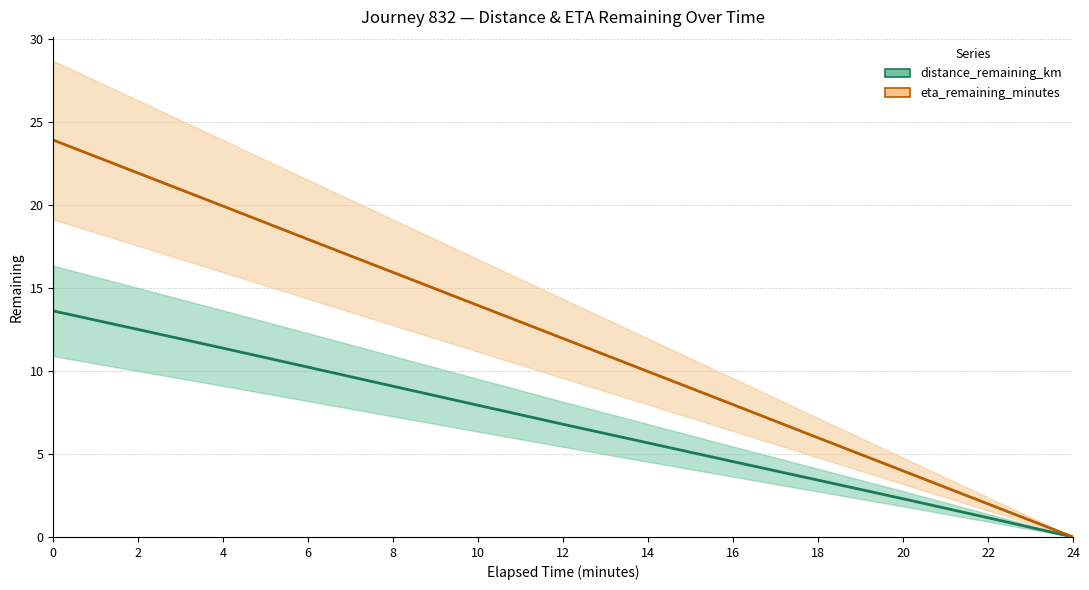

What value does the distance_remaining_km series have at 12?

6.8